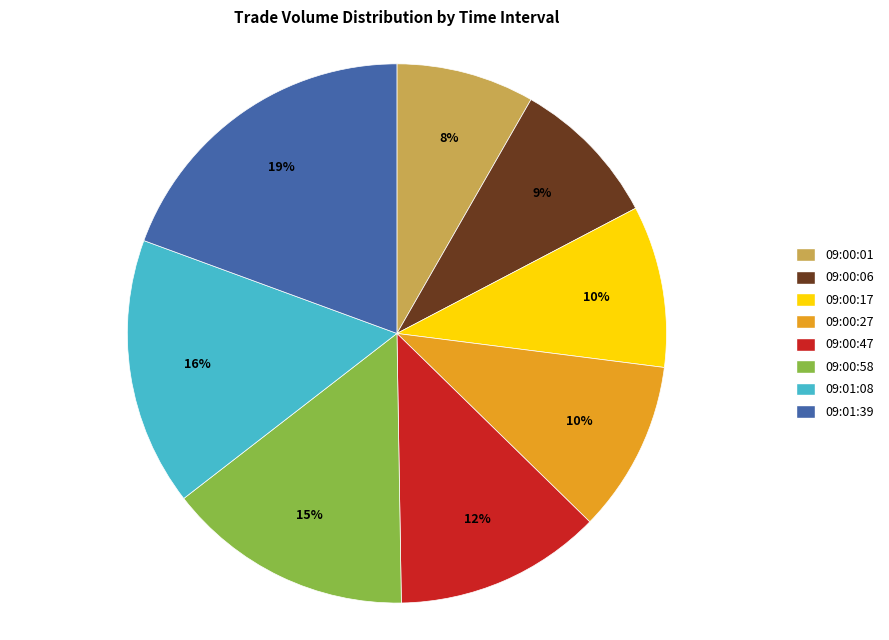

True or false: 09:00:27 accounts for 21% of the total.

False